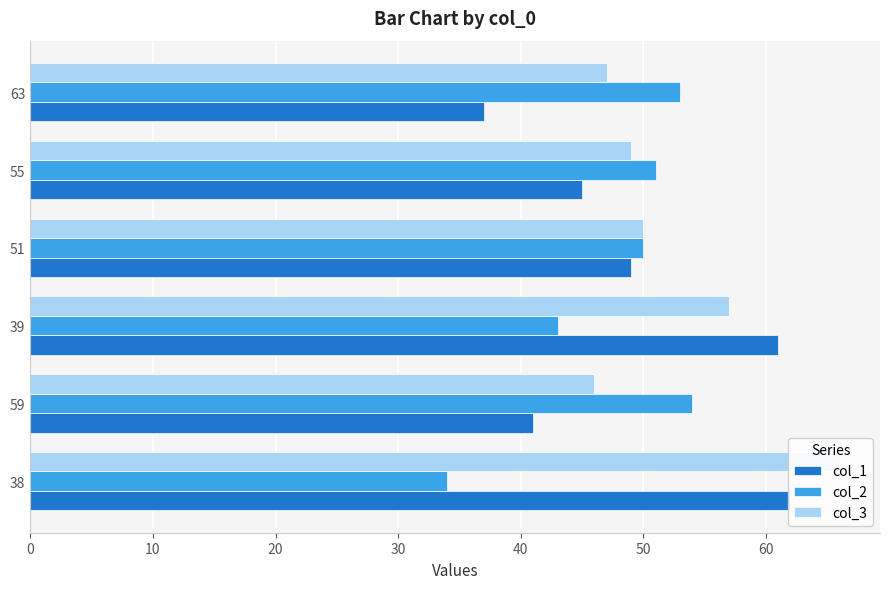

Is it true that col_2 equals 25 at 55?

False